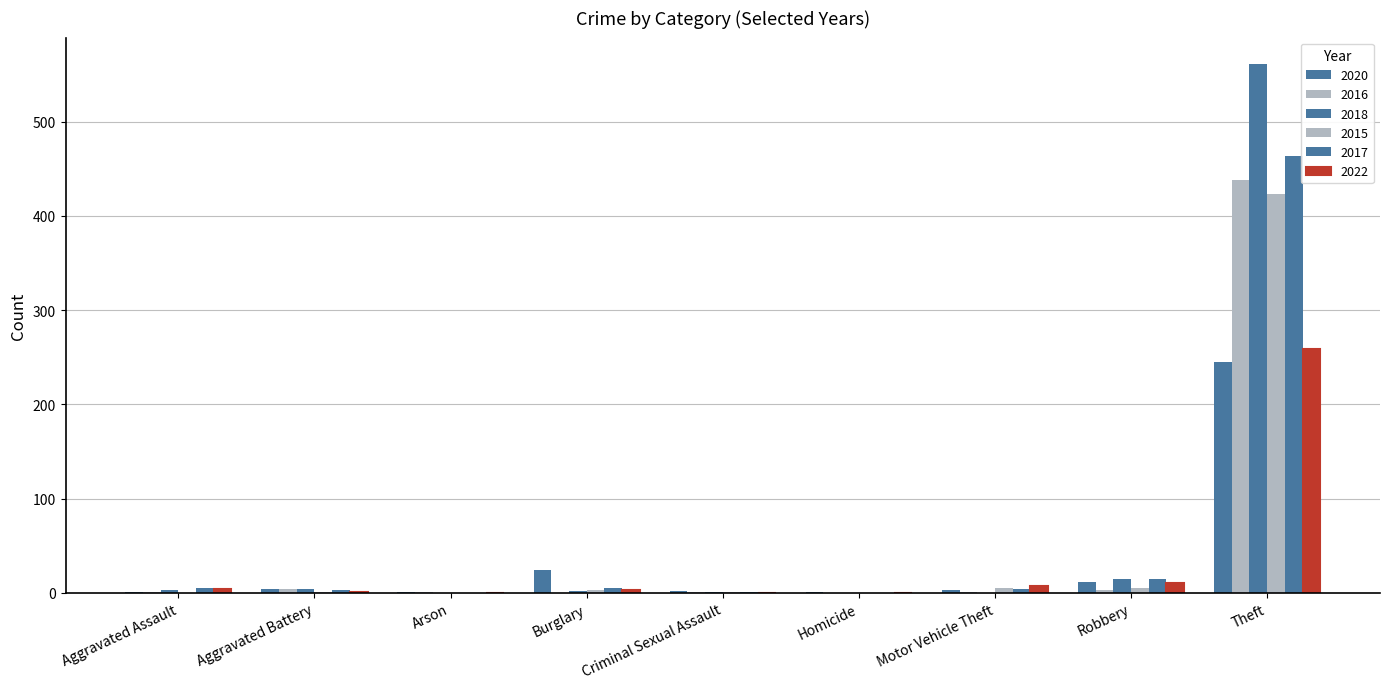

What is the label of the 5th bar from the left?

Criminal Sexual Assault